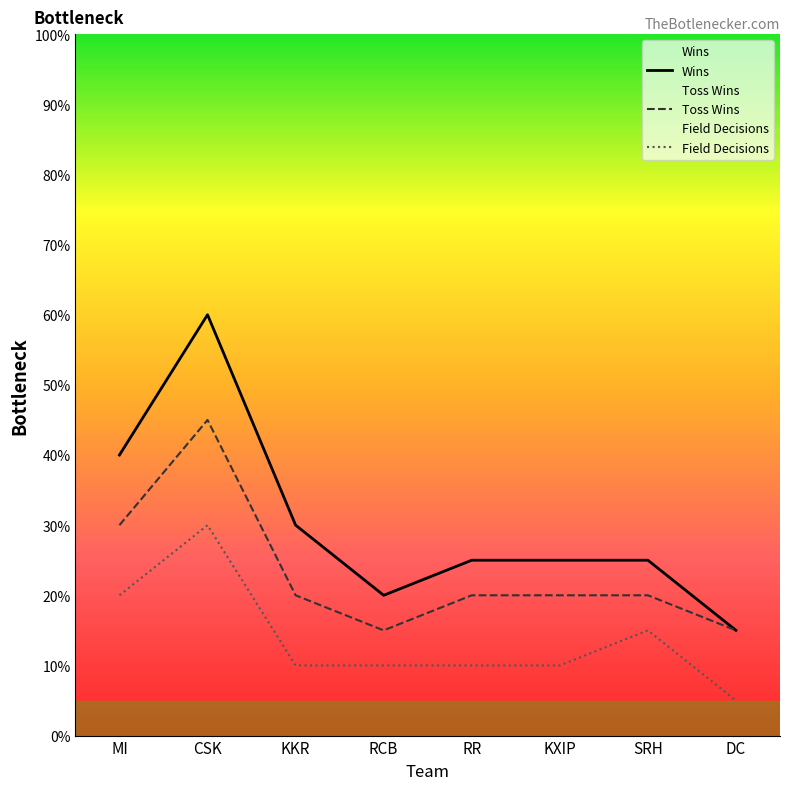

What is the label of the 7th point from the left?

SRH